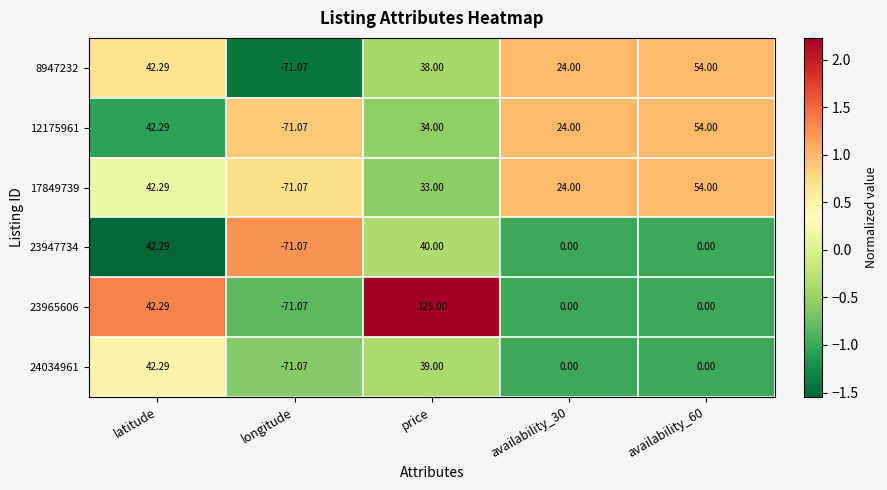

Which series has the largest range (max minus min)?

23965606